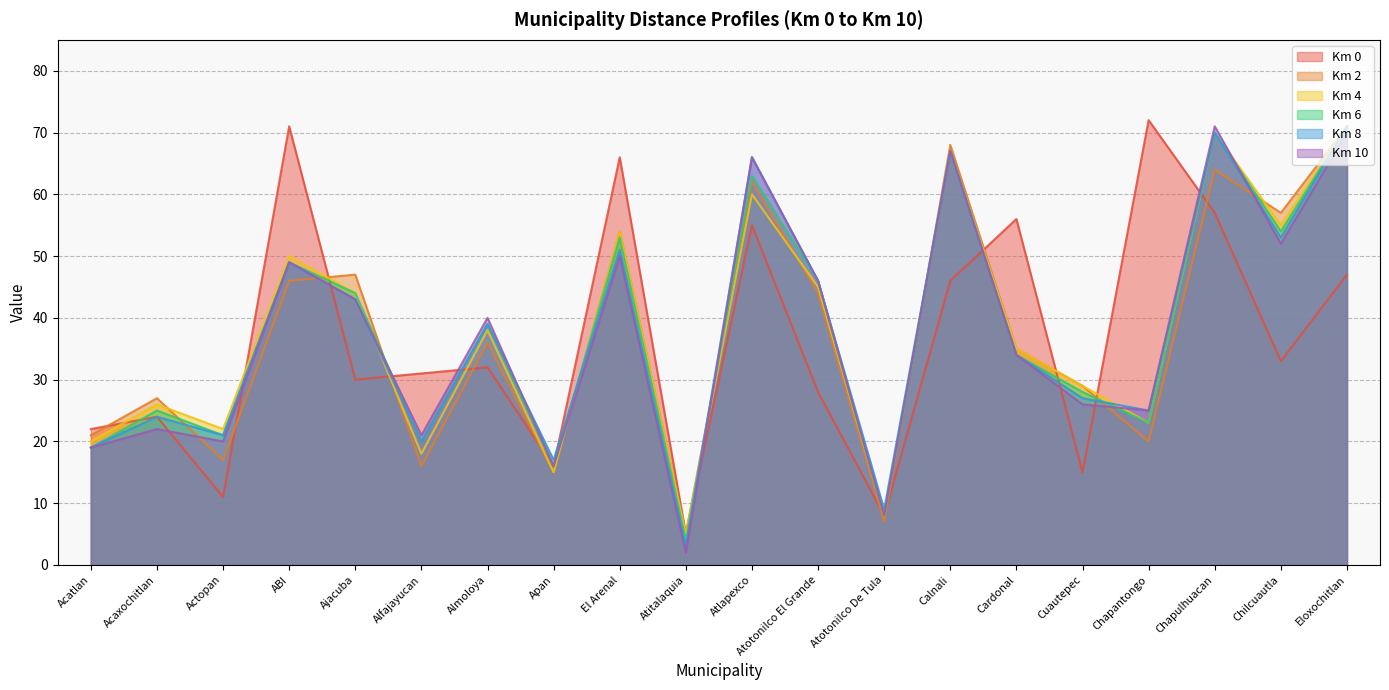

List the series in order of their peak value, highest first.

Km 0, Km 2, Km 4, Km 6, Km 8, Km 10